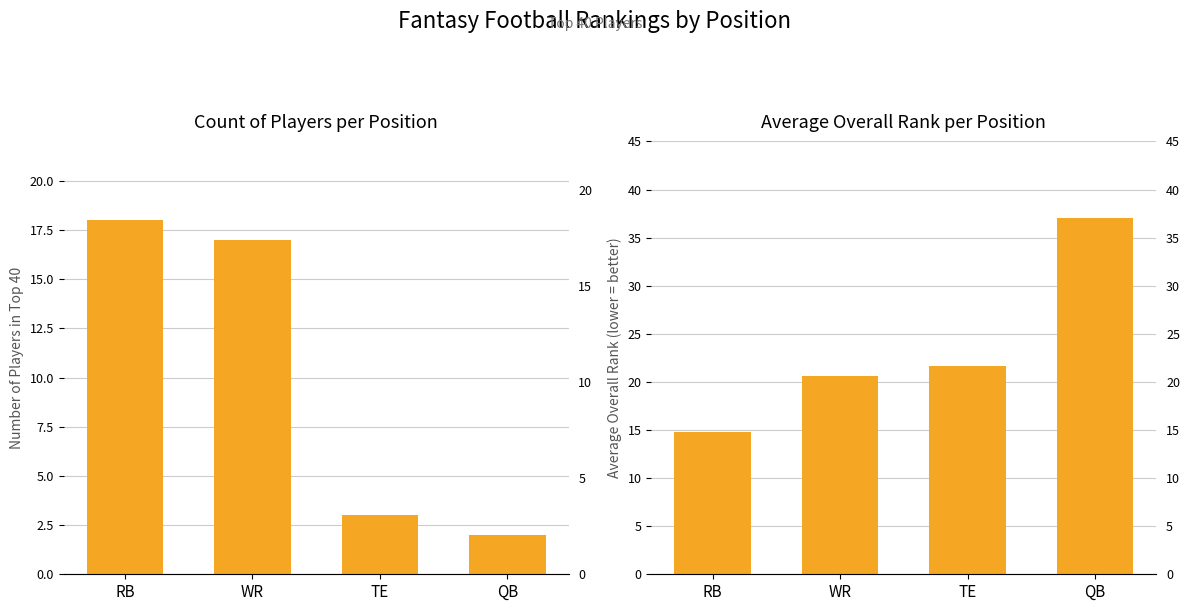

True or false: Count of Players has a value of 2.0 at QB.

True